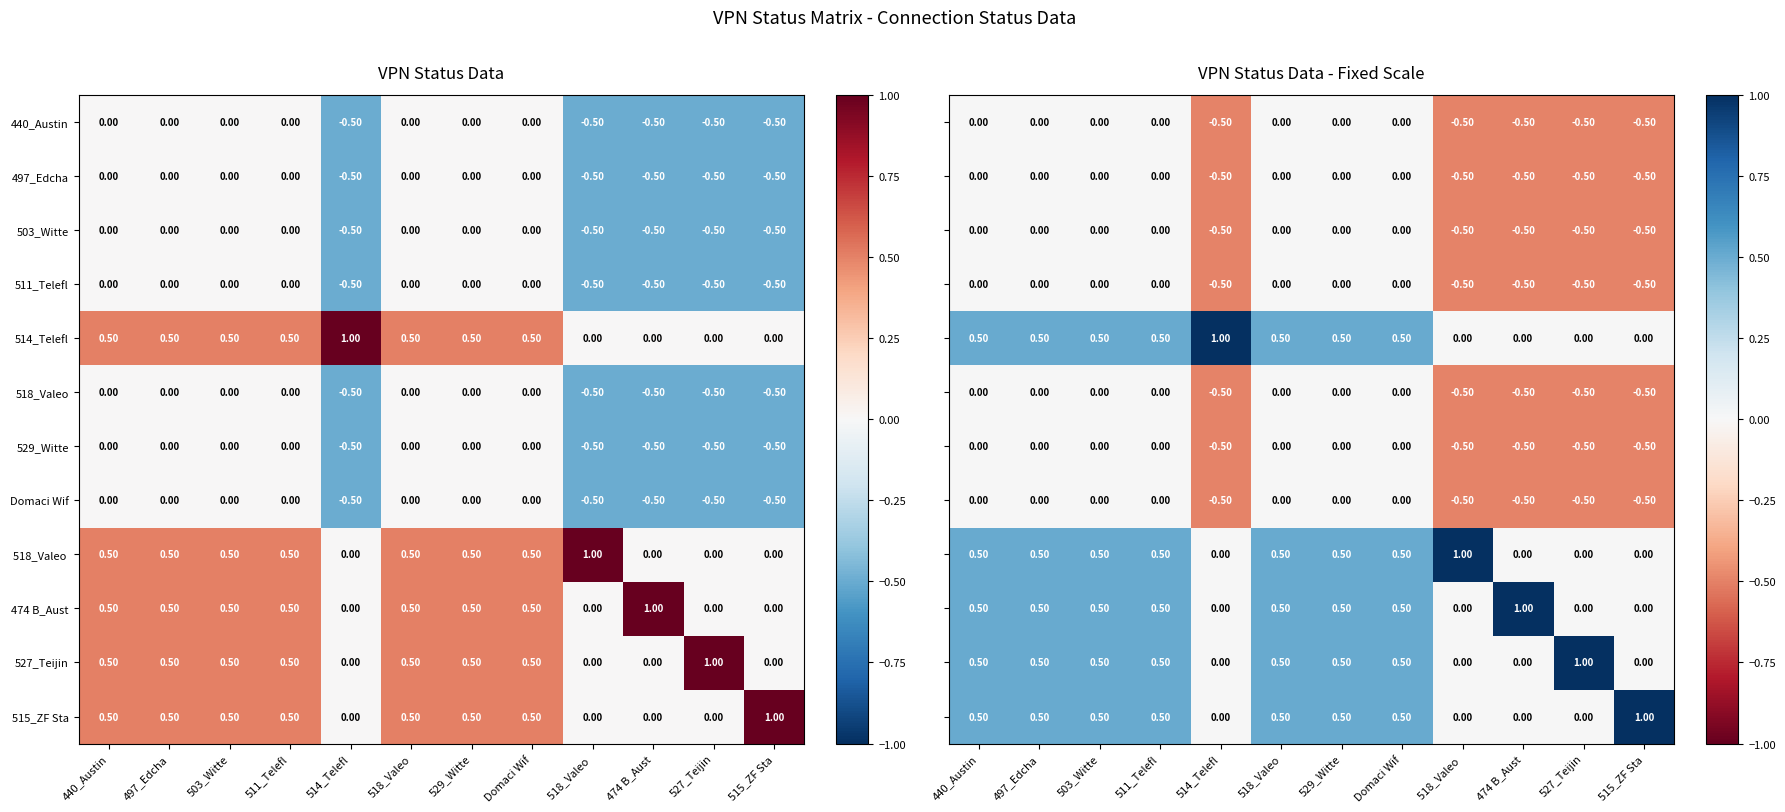

At which category does the chart reach its minimum across all series?

514_Telefl